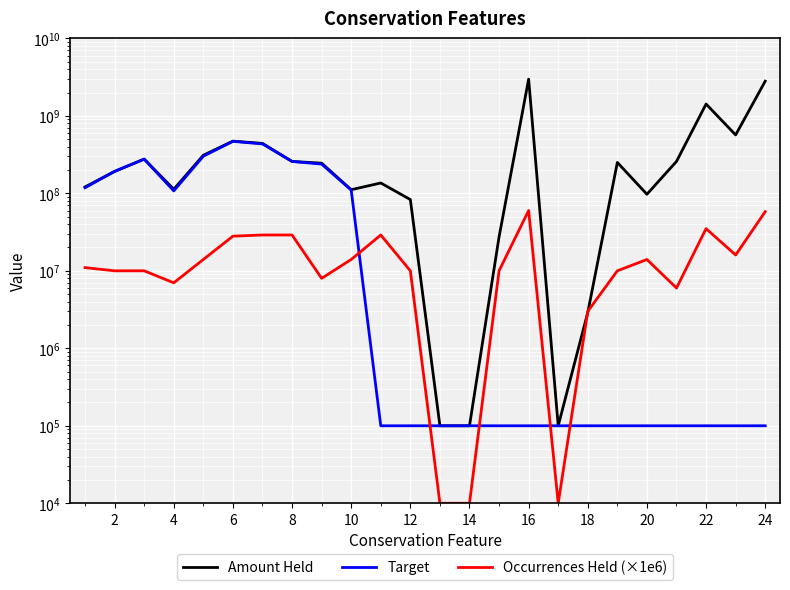

What are all the series names shown in the legend?

Amount Held, Target, Occurrences Held (×1e6)